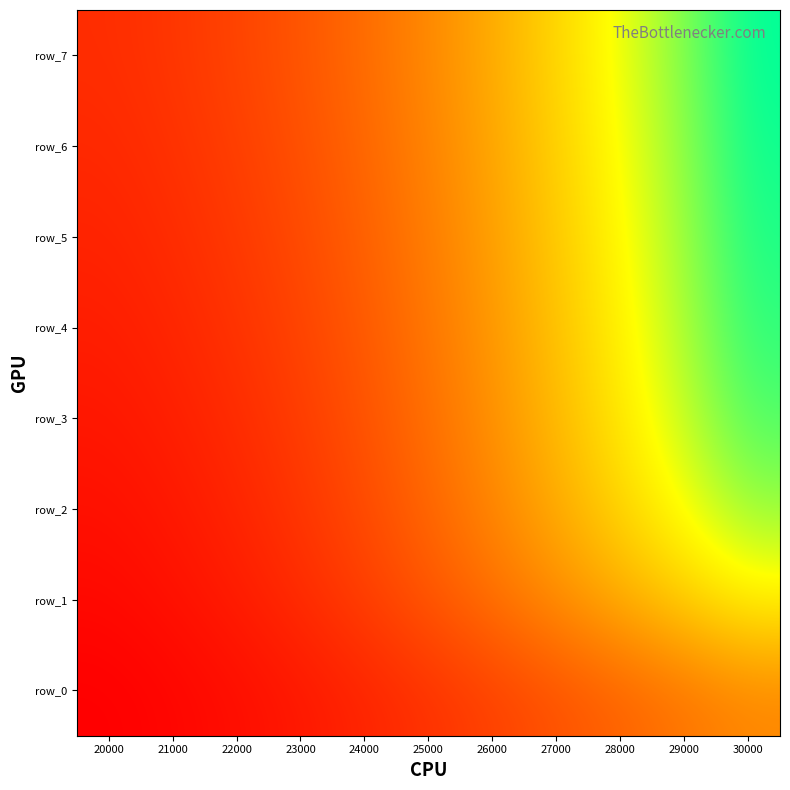

What is the total value across all series at 21000?

6.2